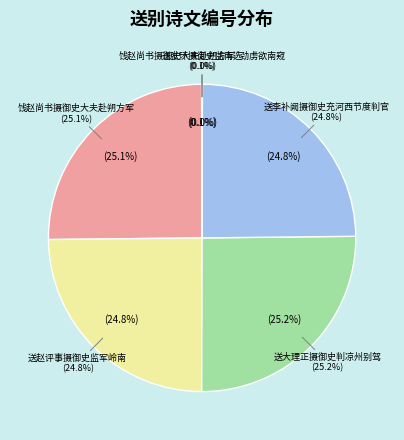

How much of the chart is everything except 饯赵尚书摄御史大夫赴朔方军?

74.9%